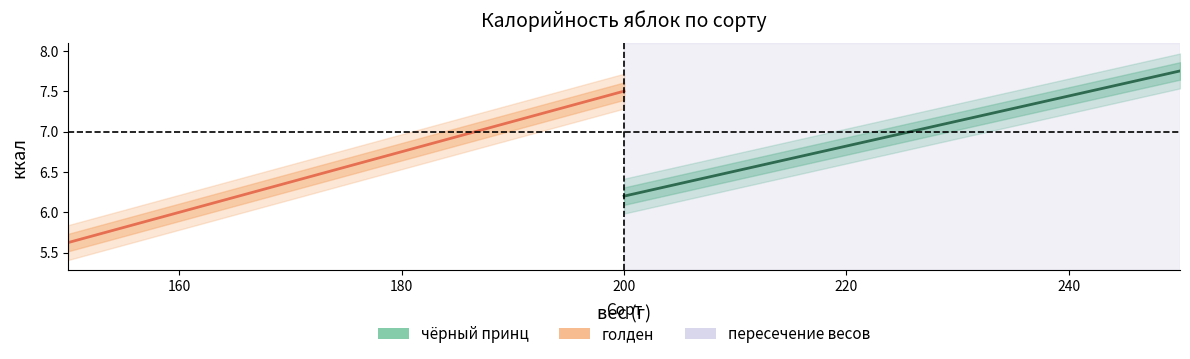

True or false: чёрный принц has more than 2 points higher than both neighbors.

False